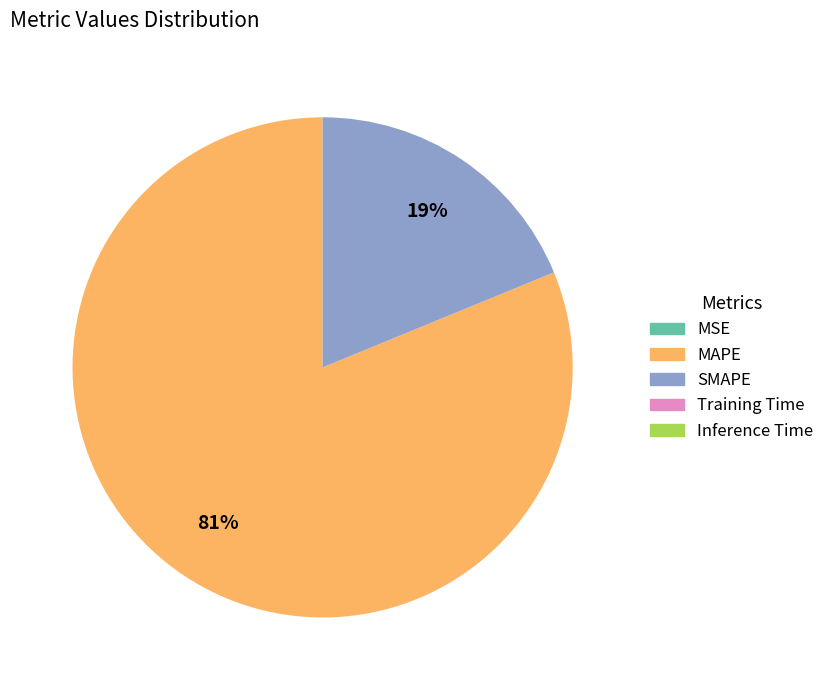

Does any single category account for the majority?

Yes